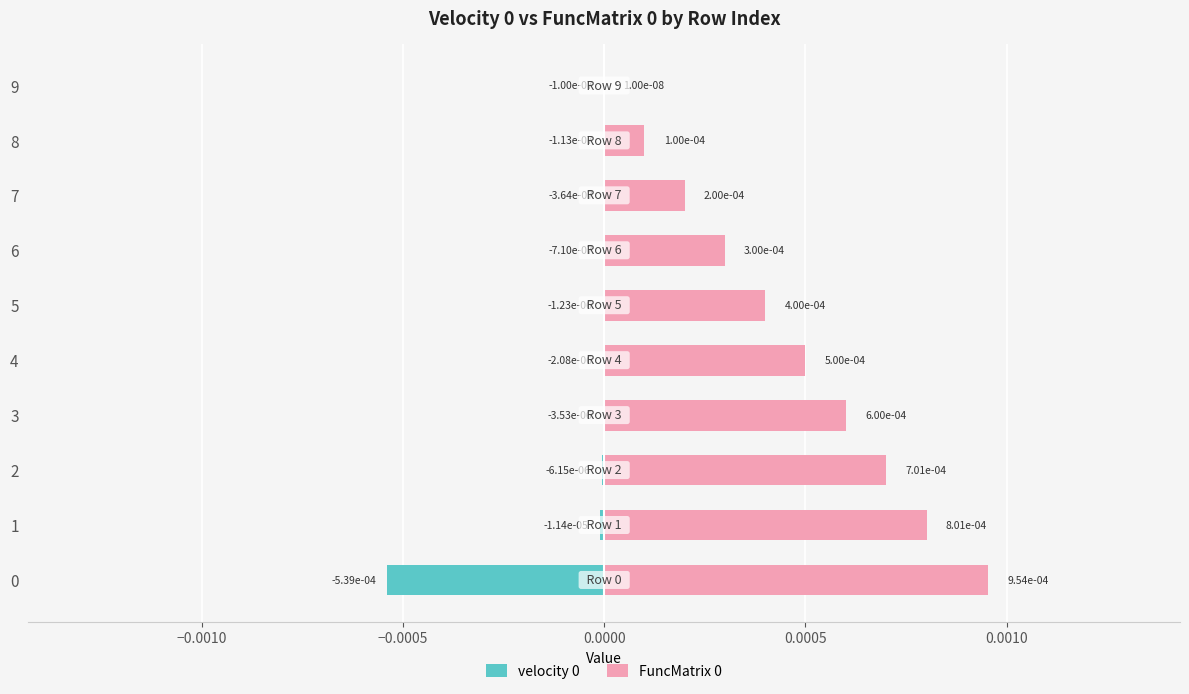

Which series has the widest spread of values?

FuncMatrix 0